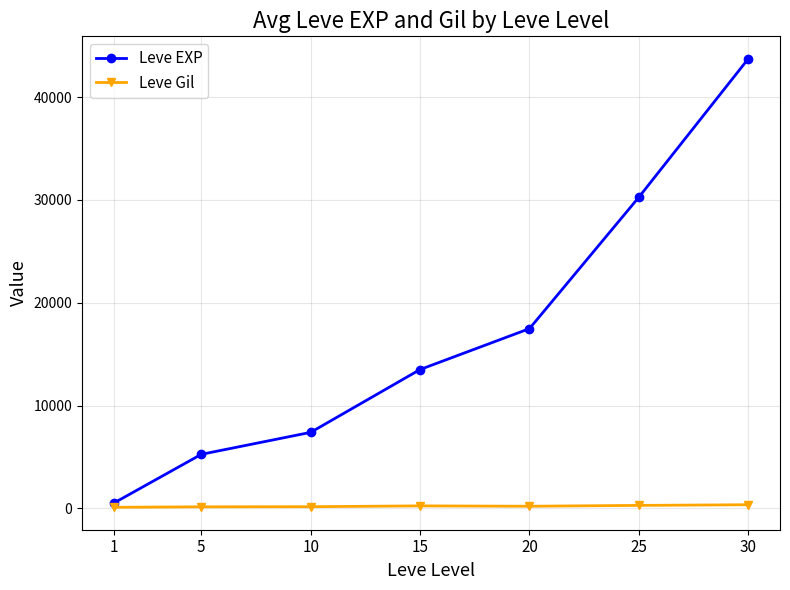

How many data points in Leve Gil are above 214?

4